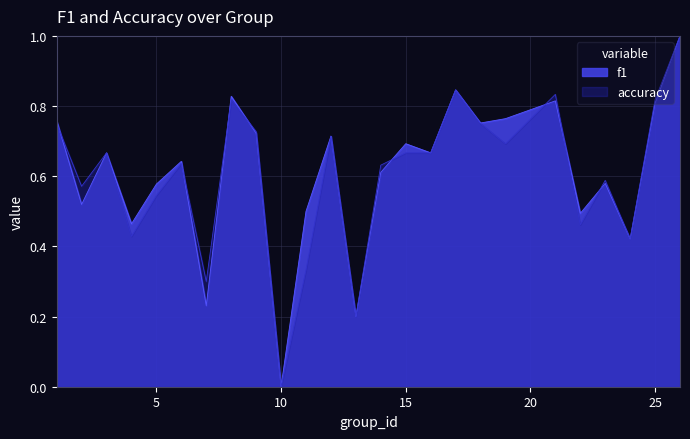

True or false: accuracy has a value of 0.7 at 3.

True